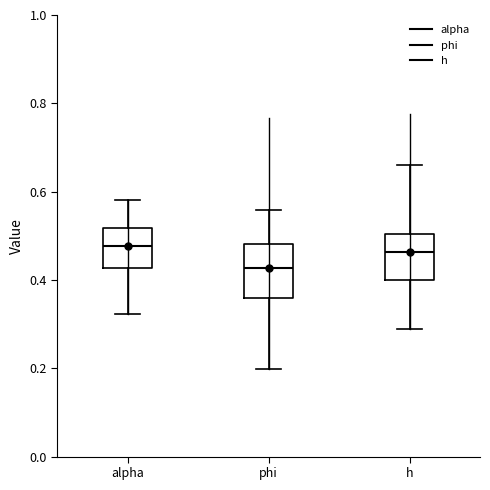

Reading left to right, read every box against the y-axis: the position of its median line, the range the box covers, and the ends of its whiskers. The values are not printed on the chart, so give them approximately, as read against the axis.

alpha: median 0.48, box 0.42 to 0.52, whiskers 0.32 to 0.58
phi: median 0.42, box 0.36 to 0.48, whiskers 0.20 to 0.56
h: median 0.46, box 0.40 to 0.50, whiskers 0.28 to 0.66